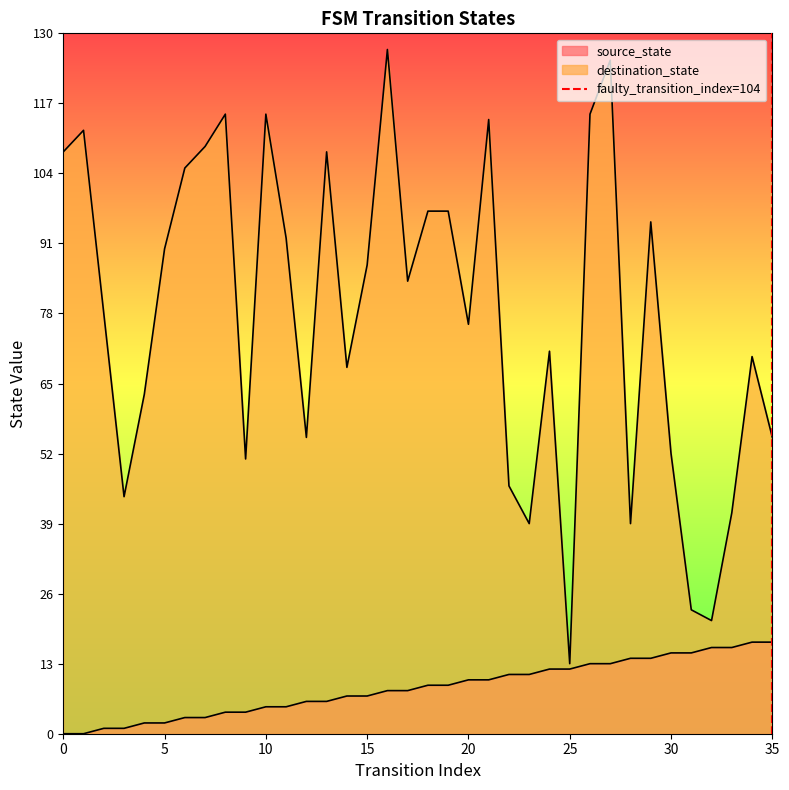

Between 5 and 0, which is larger?

5